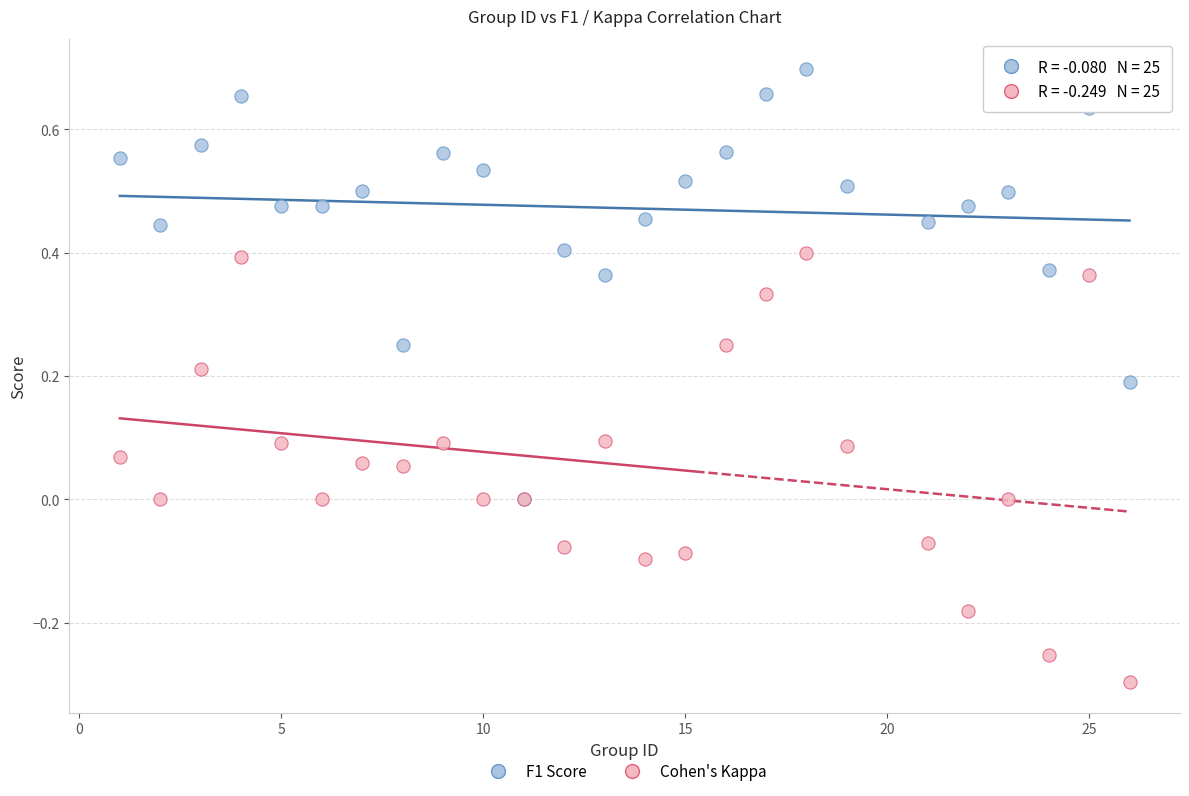

What are all the series names shown in the legend?

F1 Score, Cohen's Kappa